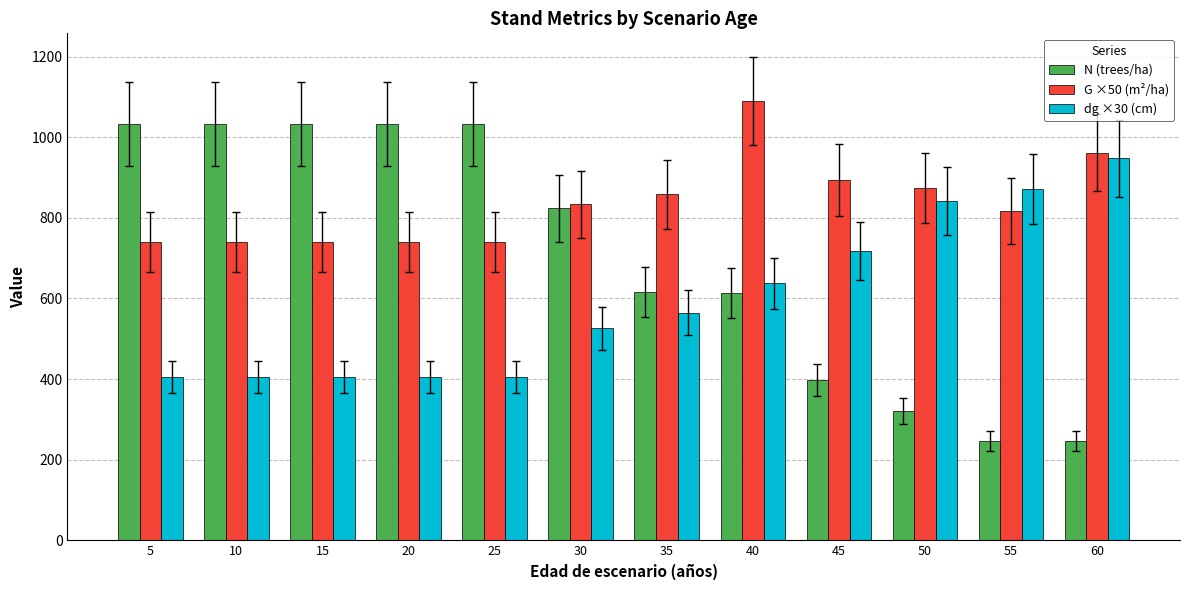

What is the difference between the second highest and second lowest values in the N (trees/ha) series?

786.2